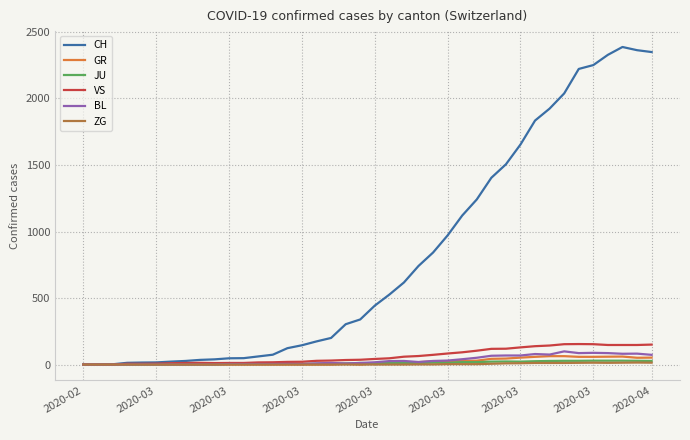

What is the average value of the BL series?

31